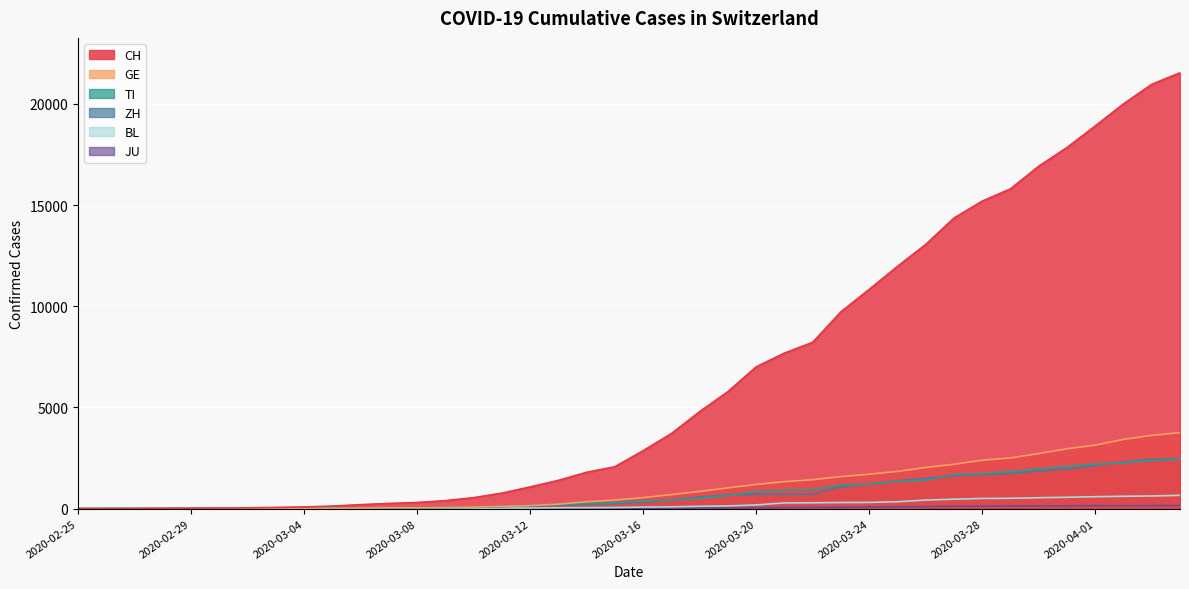

What is the difference between the highest and lowest values at 2020-04-04?

21381